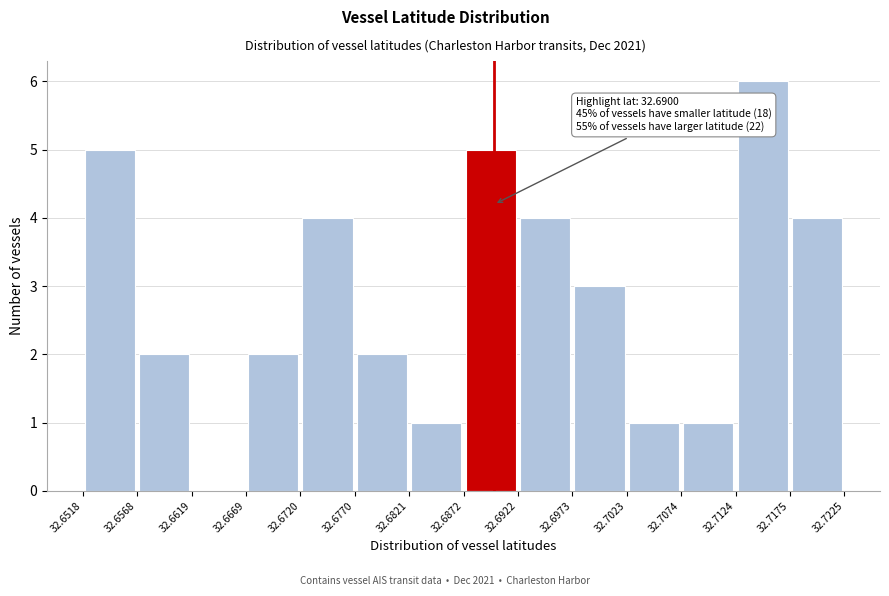

Over which range of the x-axis is the bar tallest?

32.7124 to 32.7175